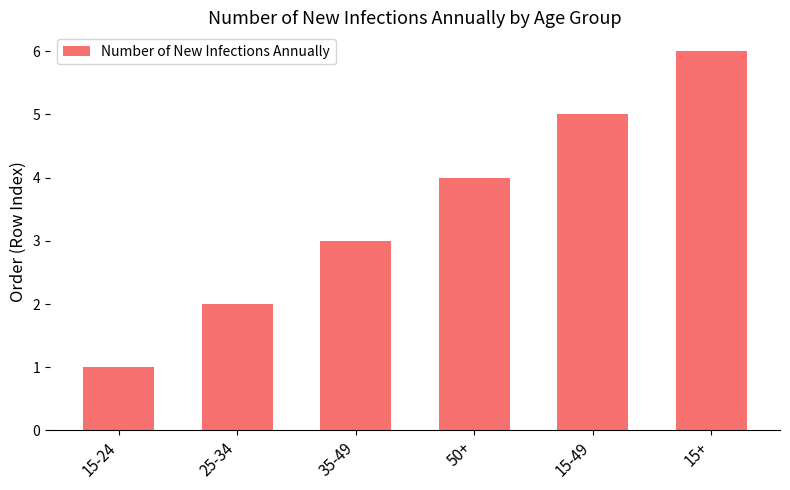

Reading left to right, extract all data points from this chart.

1	2	3	4	5	6